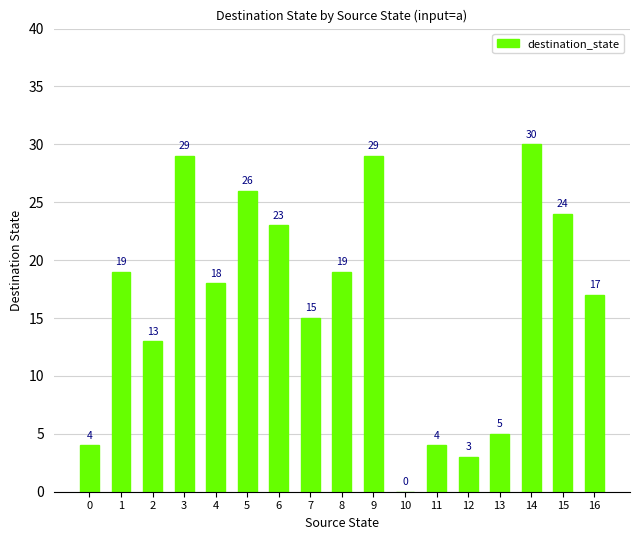

Reading left to right, what are all the values shown in this chart?

4	19	13	29	18	26	23	15	19	29	0	4	3	5	30	24	17